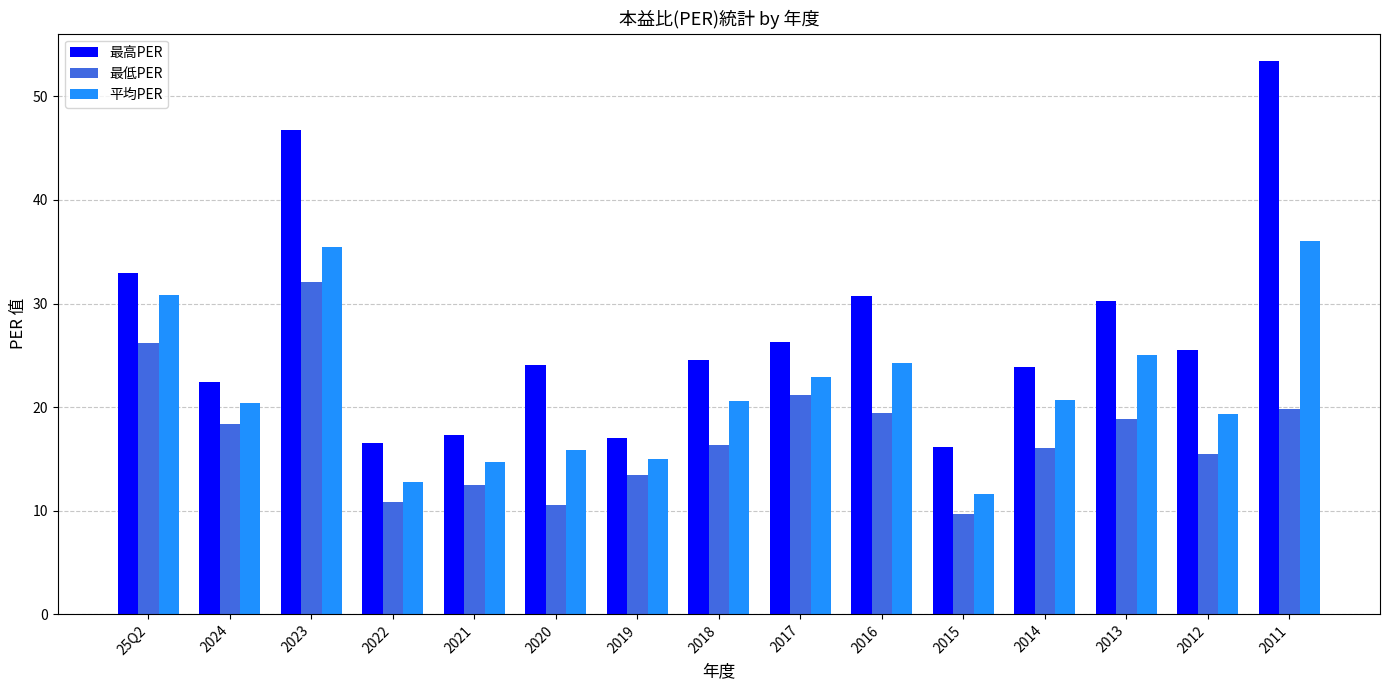

List the series in order of their peak value, lowest first.

最低PER, 平均PER, 最高PER